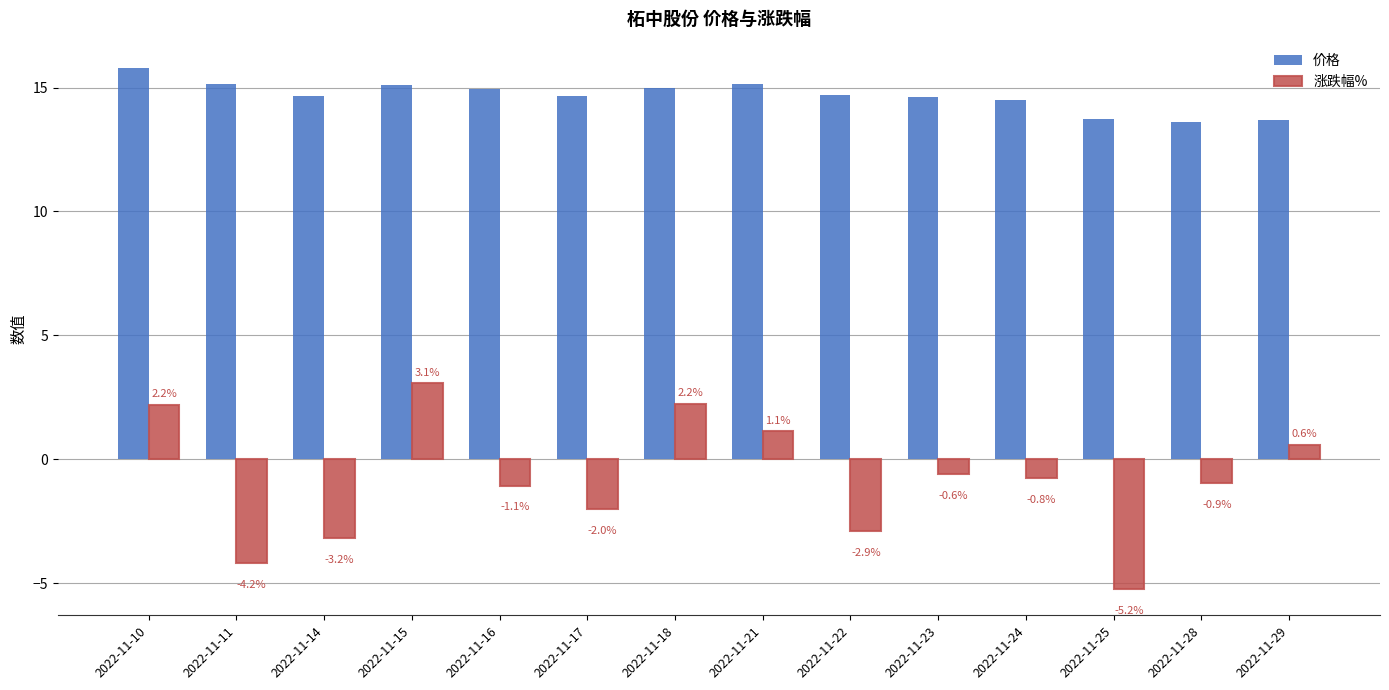

How many values in the 价格 series are below 14?

3